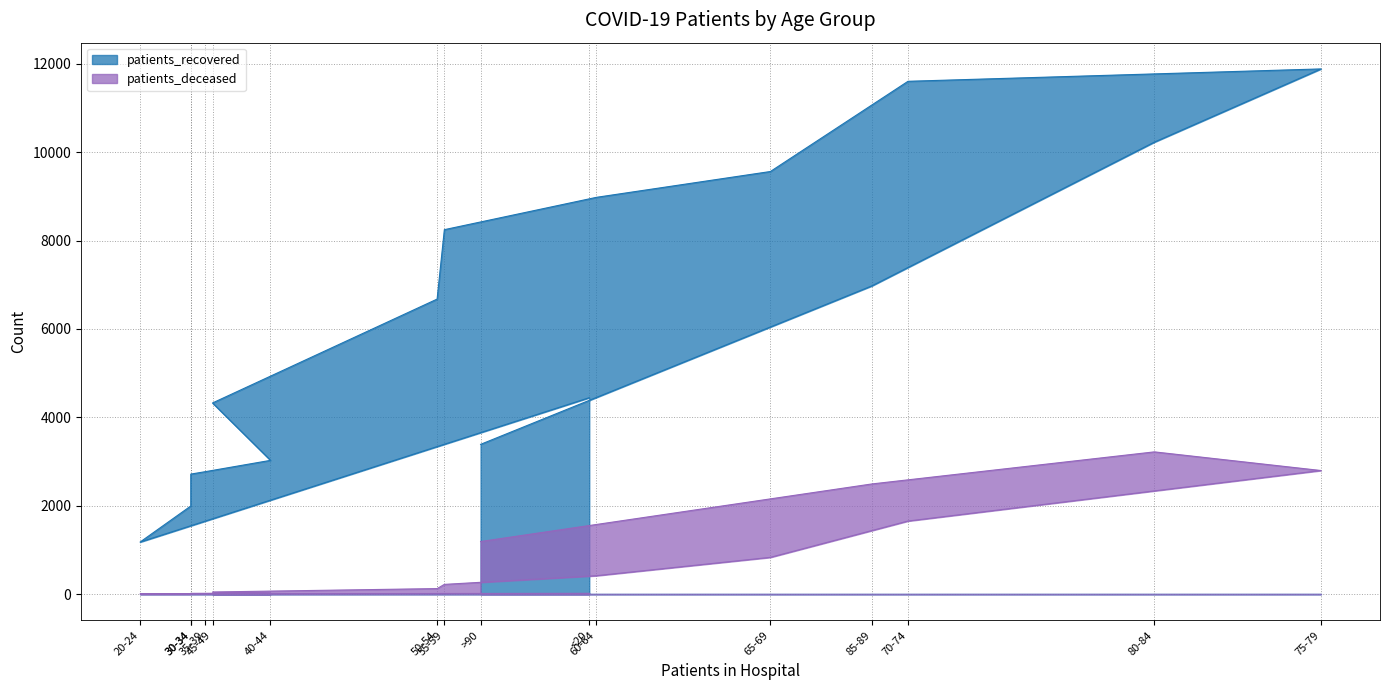

At which label does patients_recovered reach its minimum?

20-24